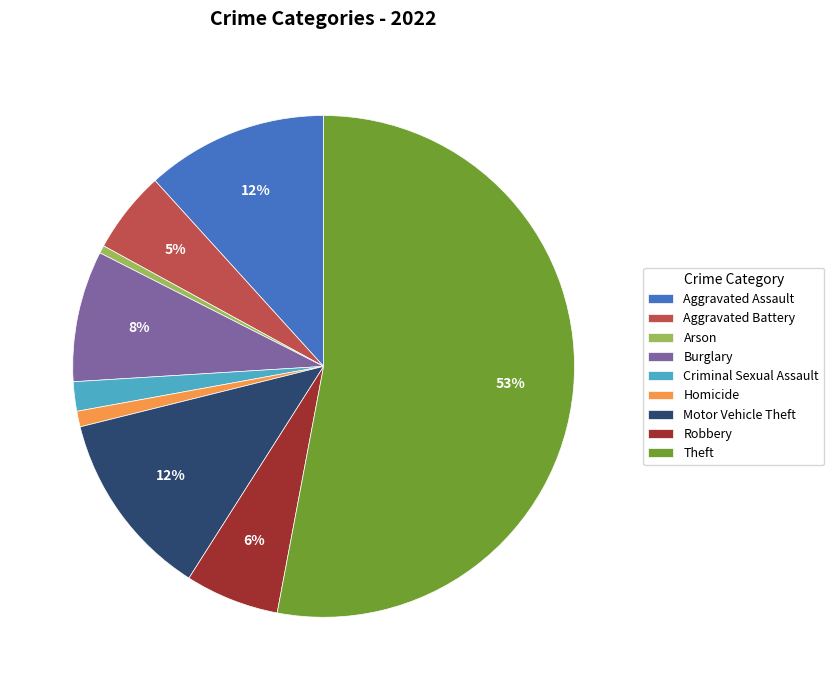

What is the ratio of the value at Aggravated Assault to the value at Motor Vehicle Theft?

1.0